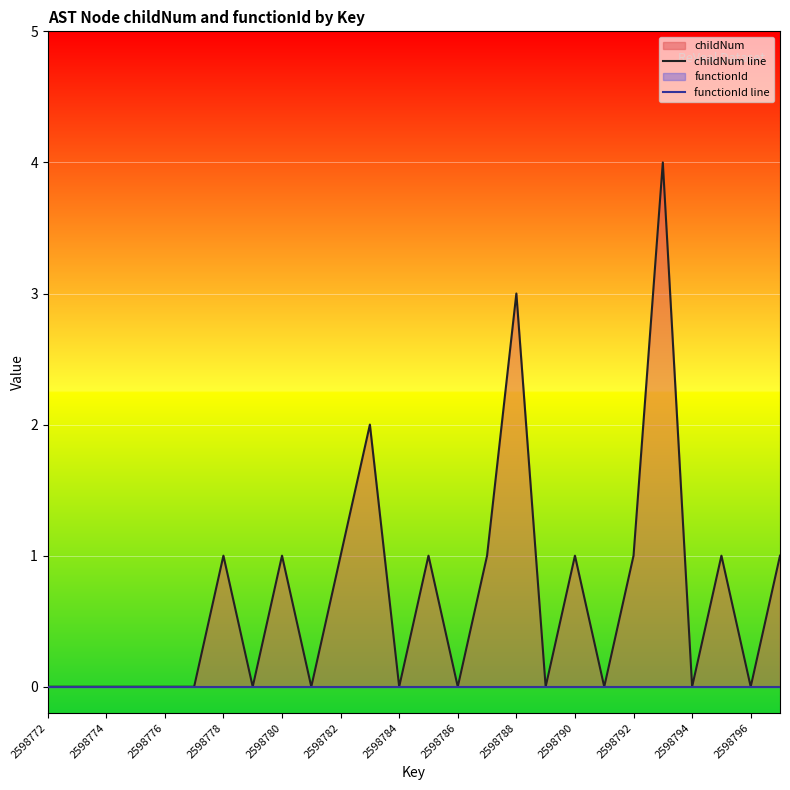

List the series in order of their overall mean, highest first.

childNum line, functionId line